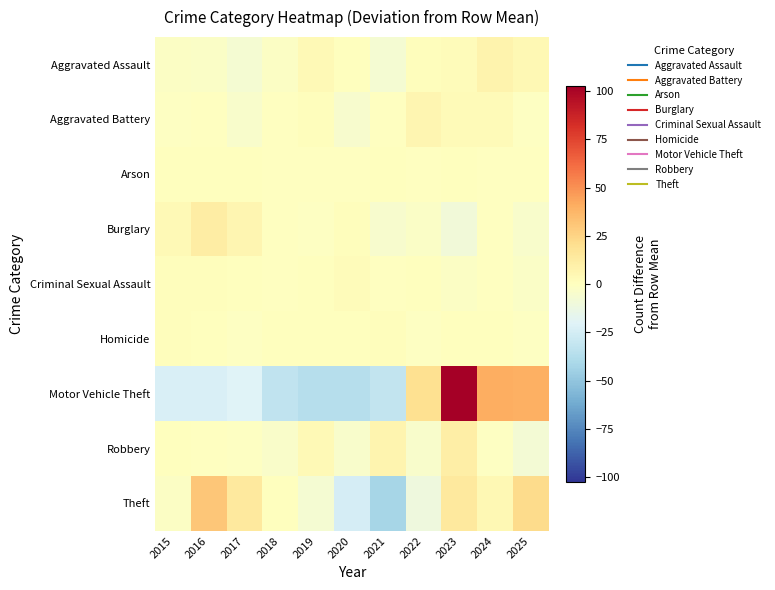

At 2017, list the series in order from smallest to largest.

Motor Vehicle Theft, Aggravated Assault, Aggravated Battery, Robbery, Homicide, Criminal Sexual Assault, Arson, Burglary, Theft